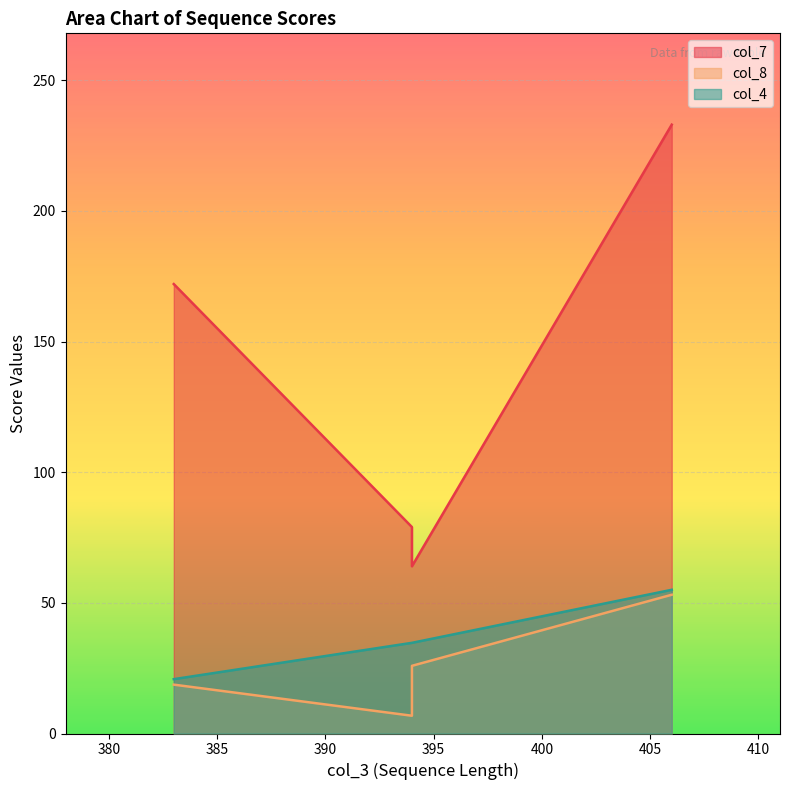

What is the approximate value of col_8 at 406?

53.1